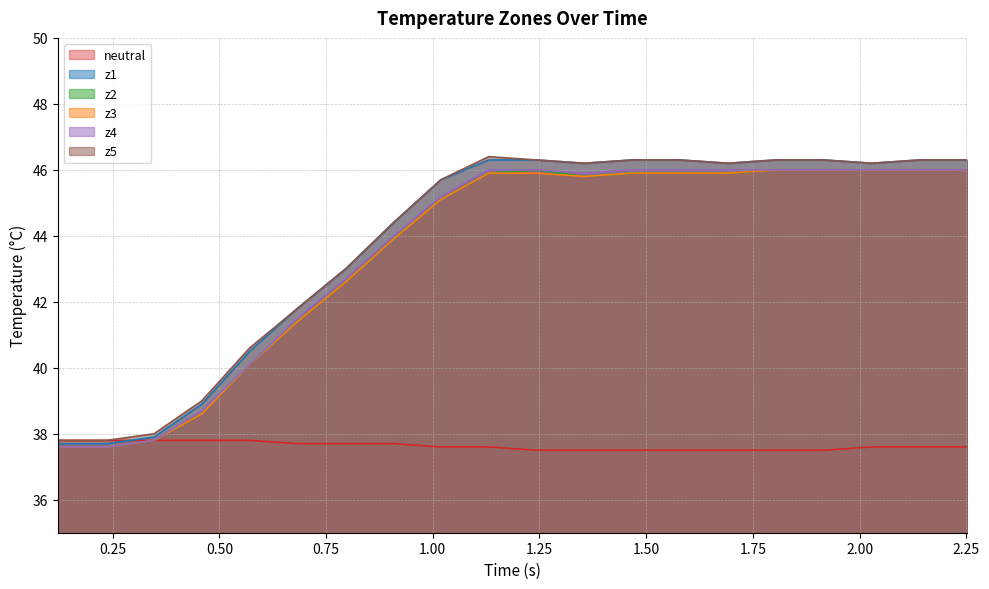

True or false: z5 and neutral cross at least once.

False